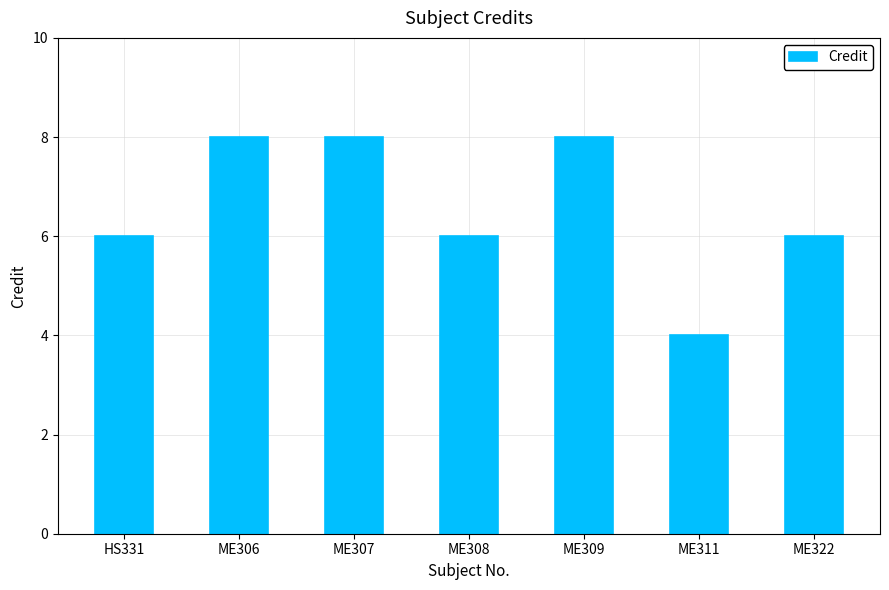

How many bars are there in total?

7